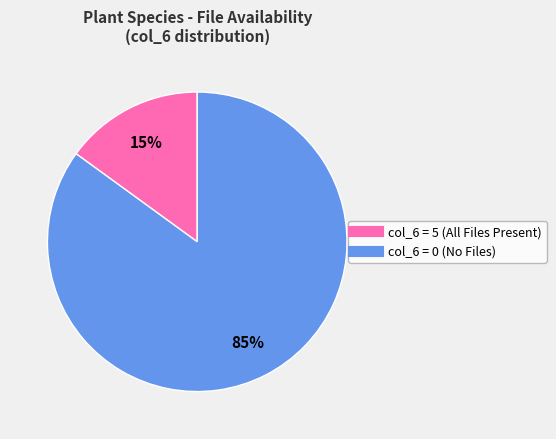

To the nearest percent, what is the average slice percentage?

50%